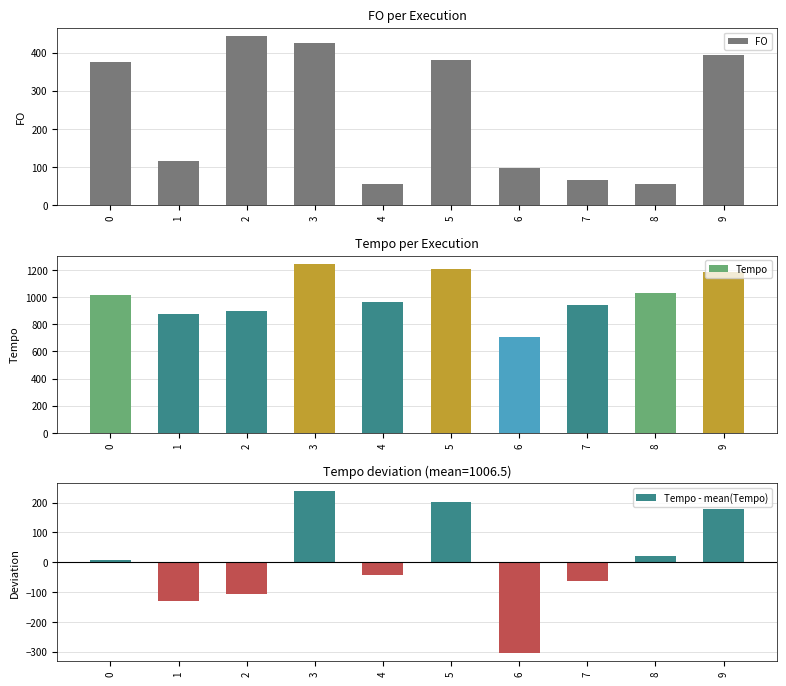

The value of Tempo - mean(Tempo) at 7 is -110.2. True or false?

False